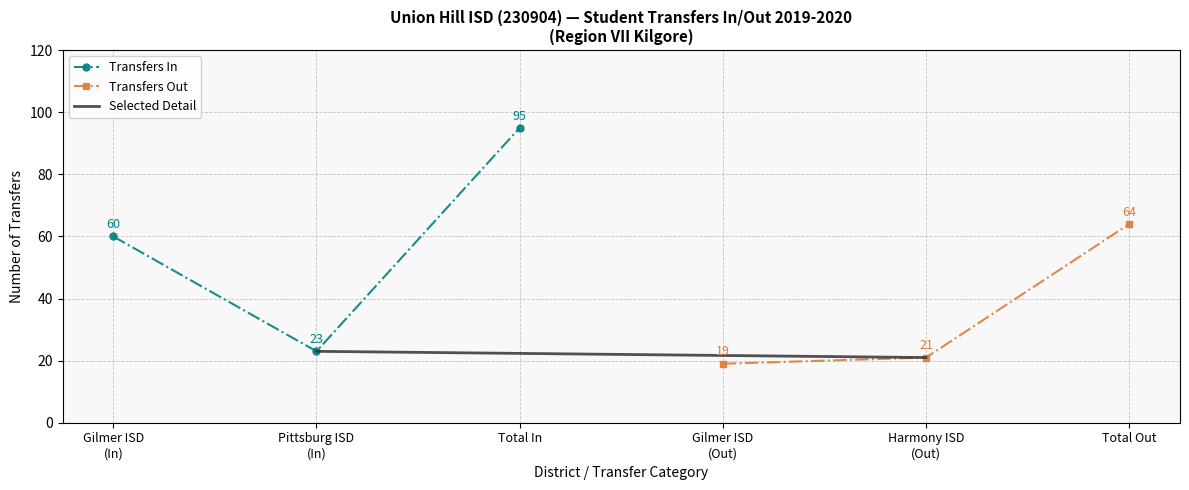

Reading left to right, transcribe all the data shown in this chart.

Transfers In: 60	23	95
Transfers Out: 19	21	64